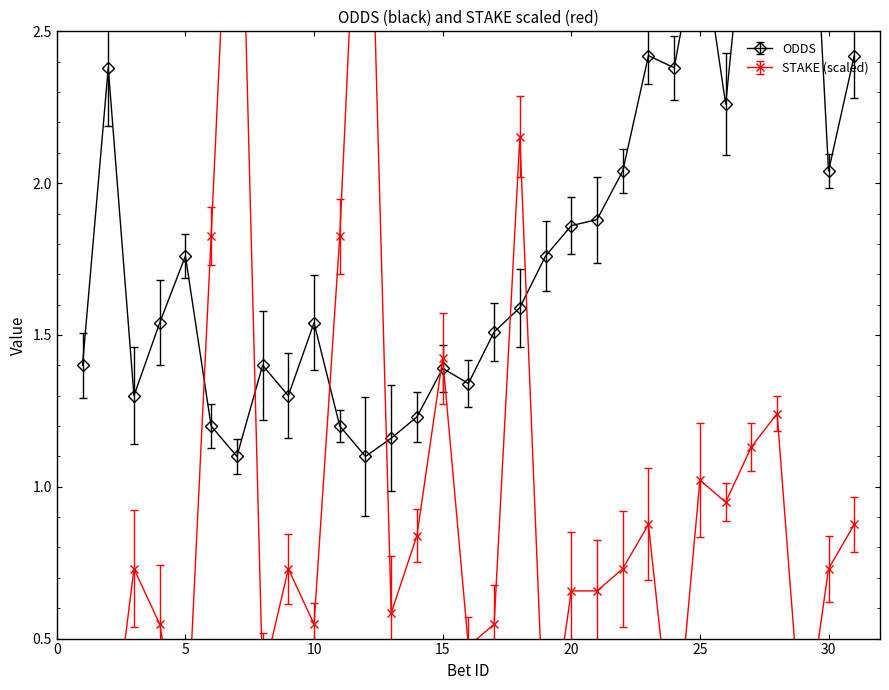

Count the number of categories in the chart.

31